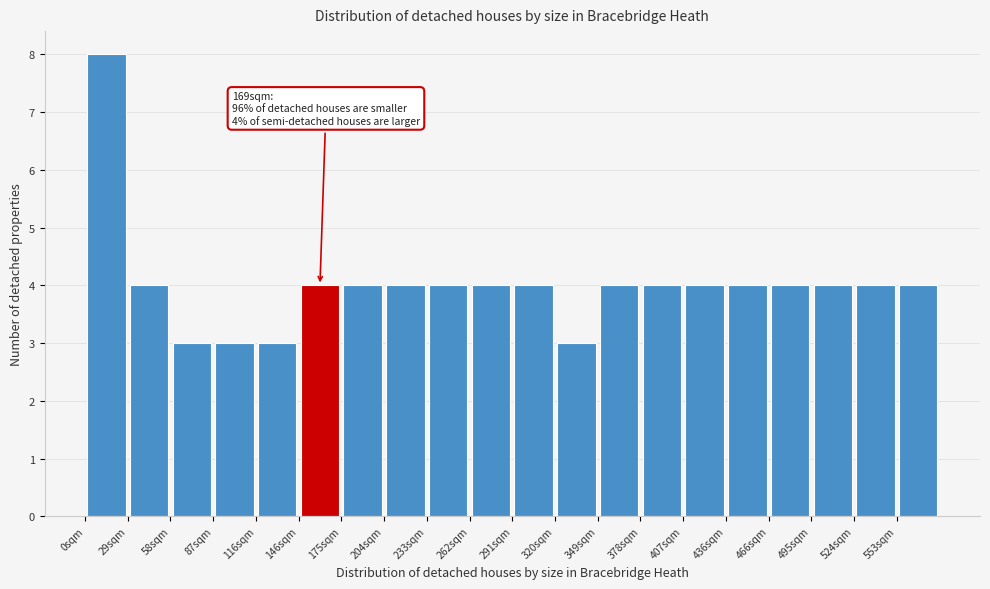

Which range on the x-axis has the tallest bar?

0 to 30